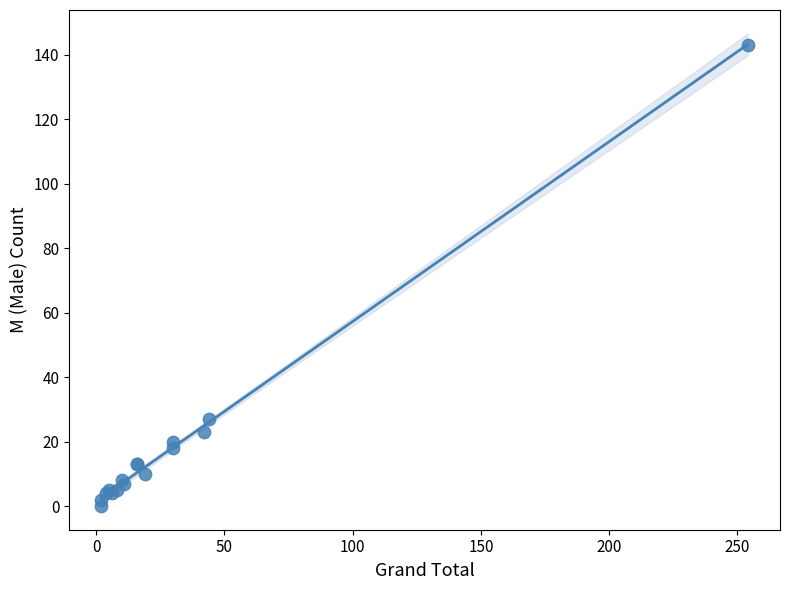

What Y value in the scatter plot is closest to 71?

27